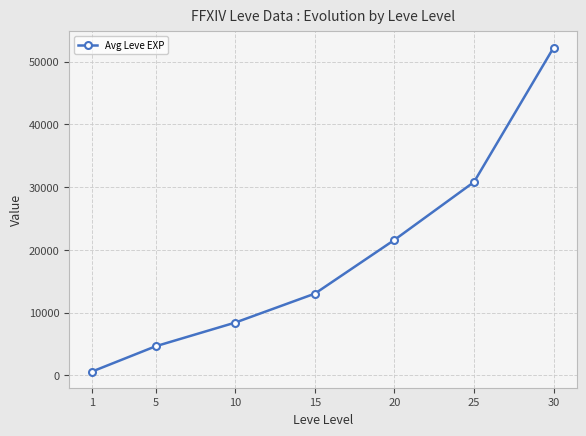

True or false: the data shows 13153 at 20.

False